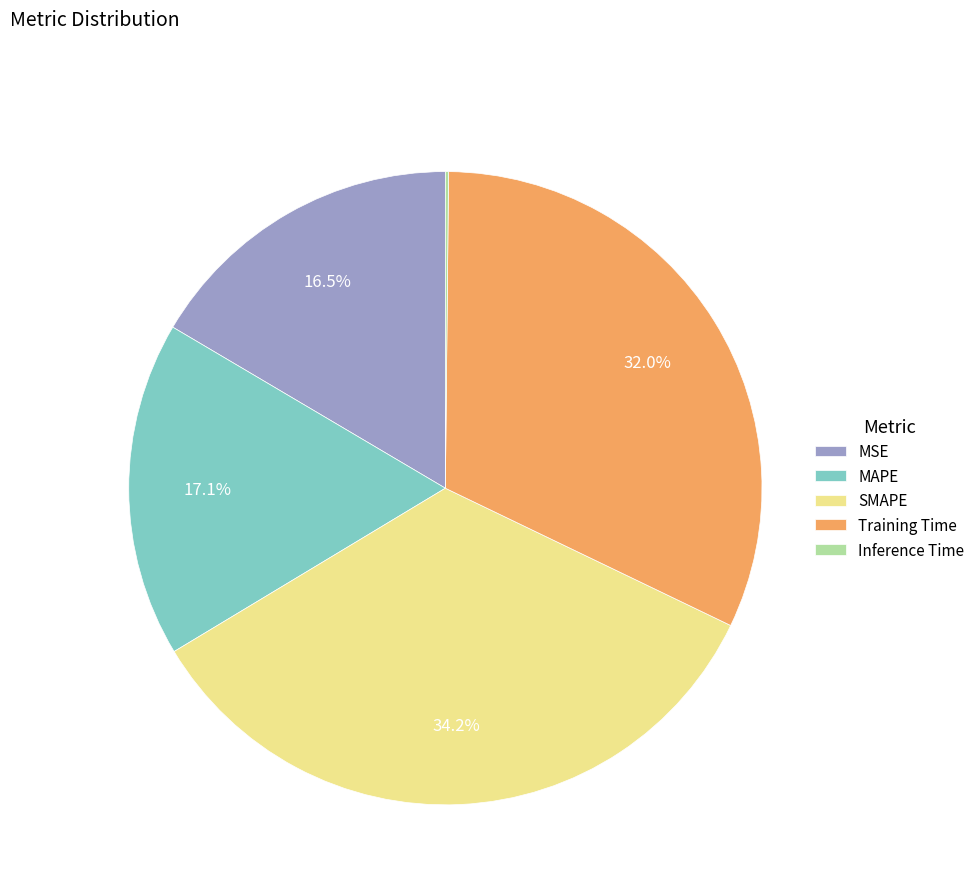

Does any single category account for the majority?

No